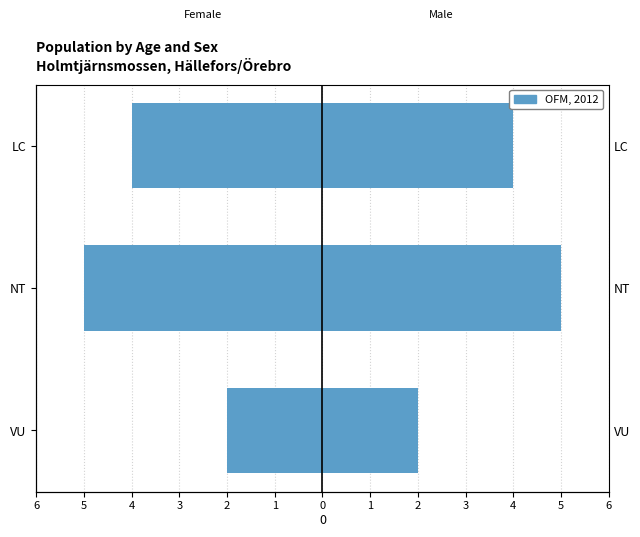

What is the value of the 1st bar from the left?

-2